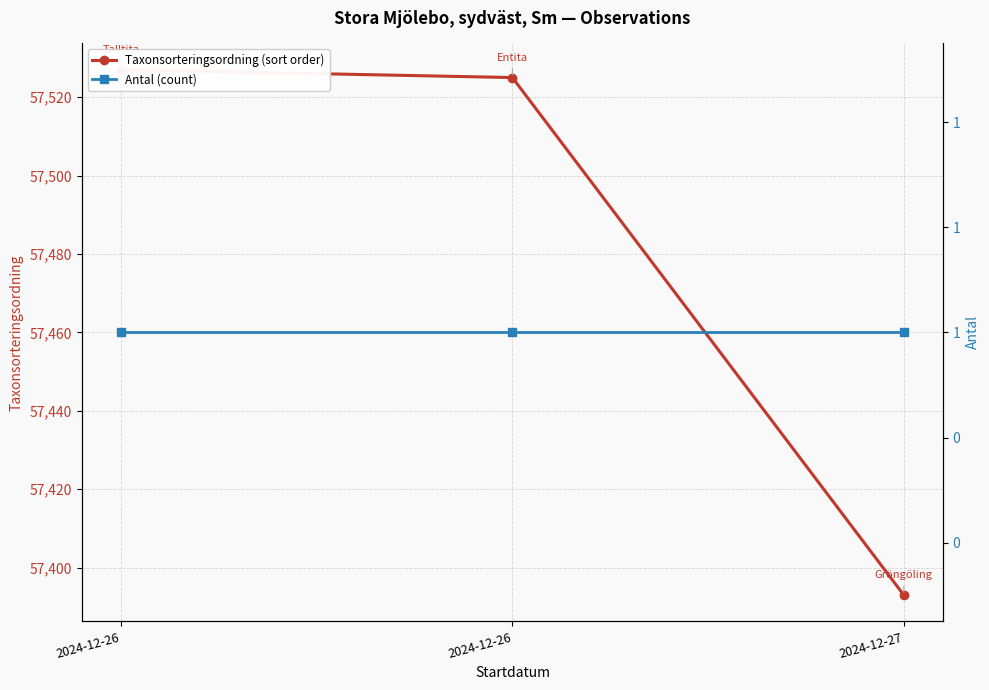

What is the spread (max minus min) of values at 2024-12-26?

57526